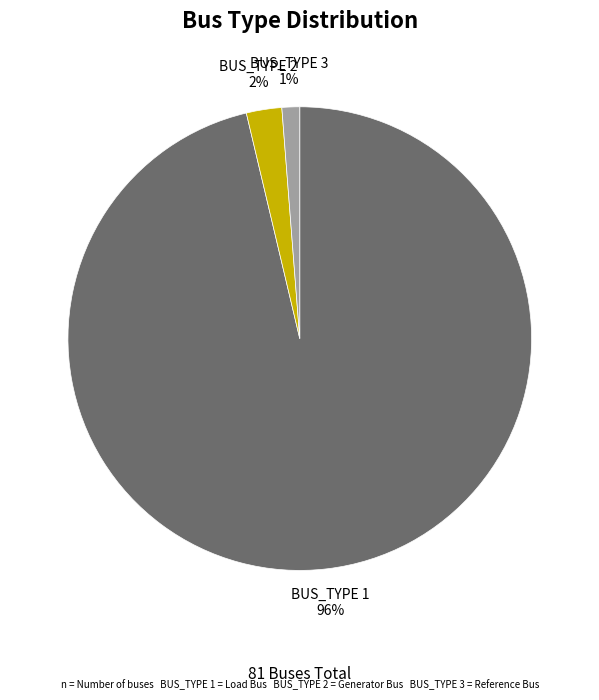

The BUS_TYPE 3 slice represents 11% of the pie. True or false?

False